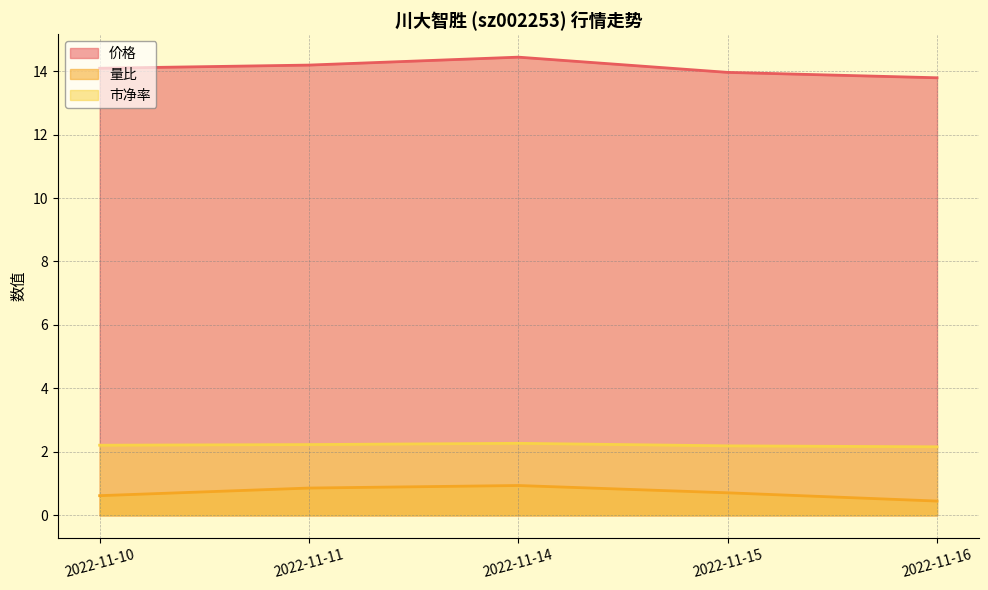

What is the total value across all series at 2022-11-16?

16.4